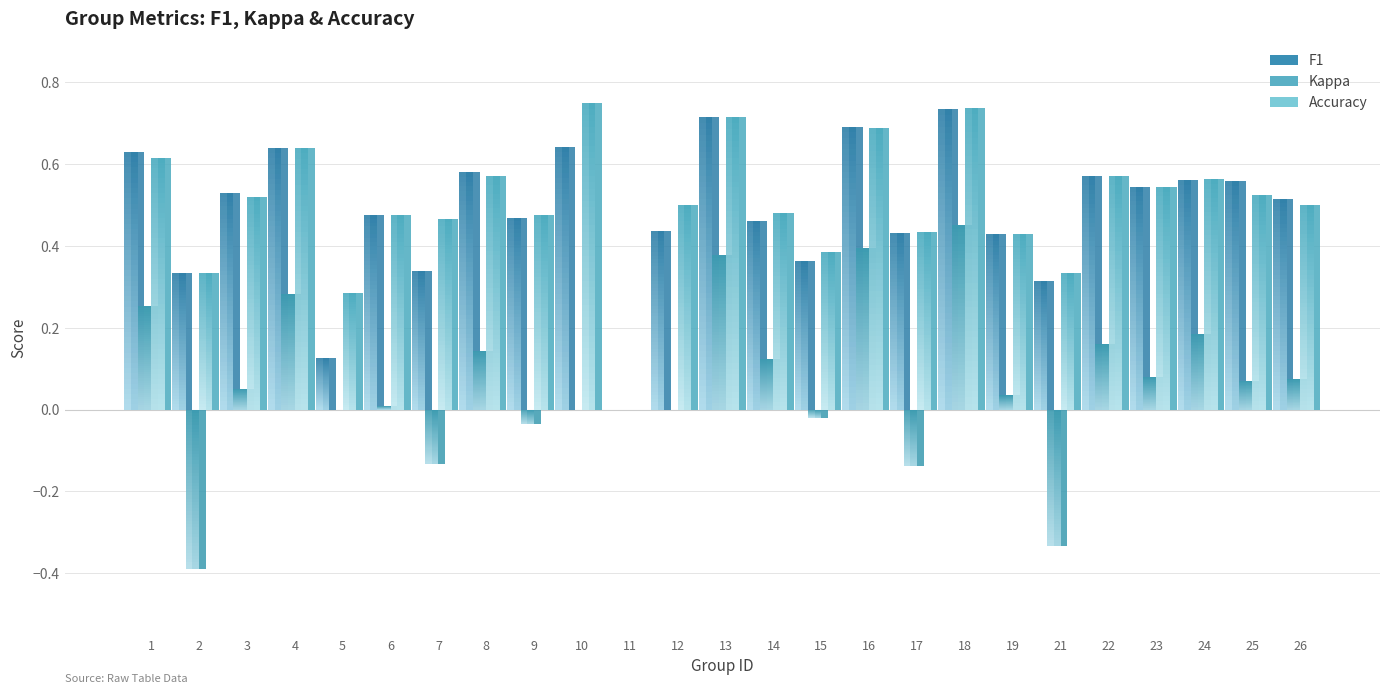

Which category has the highest value in the Kappa series?

18